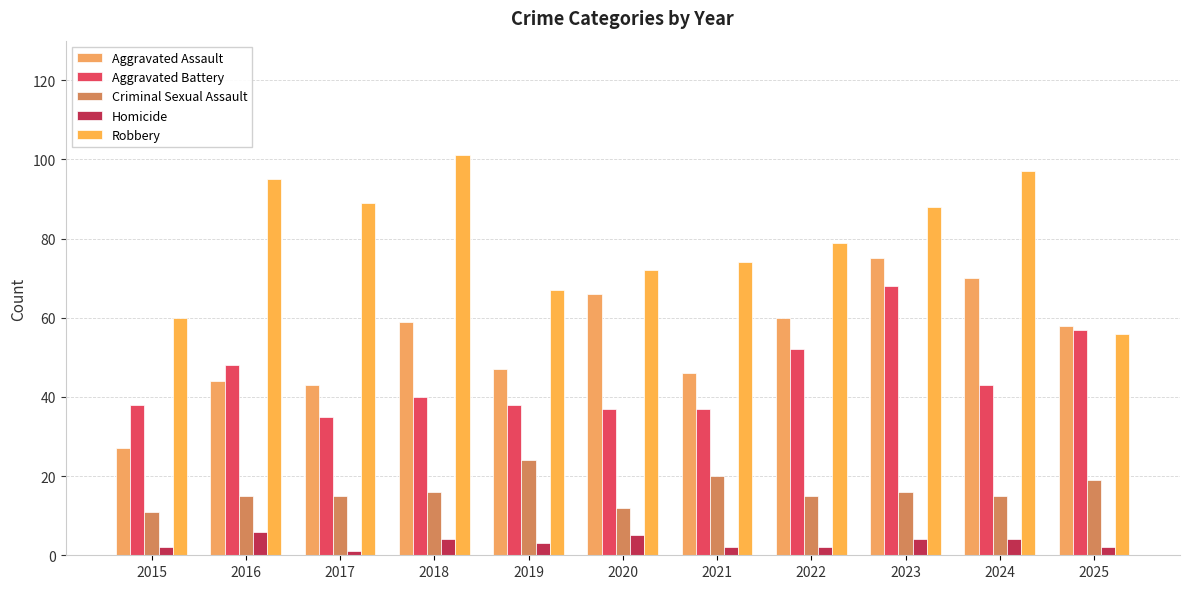

Reading left to right, list all the values displayed in this chart.

Aggravated Assault: 27	44	43	59	47	66	46	60	75	70	58
Aggravated Battery: 38	48	35	40	38	37	37	52	68	43	57
Criminal Sexual Assault: 11	15	15	16	24	12	20	15	16	15	19
Homicide: 2	6	1	4	3	5	2	2	4	4	2
Robbery: 60	95	89	101	67	72	74	79	88	97	56